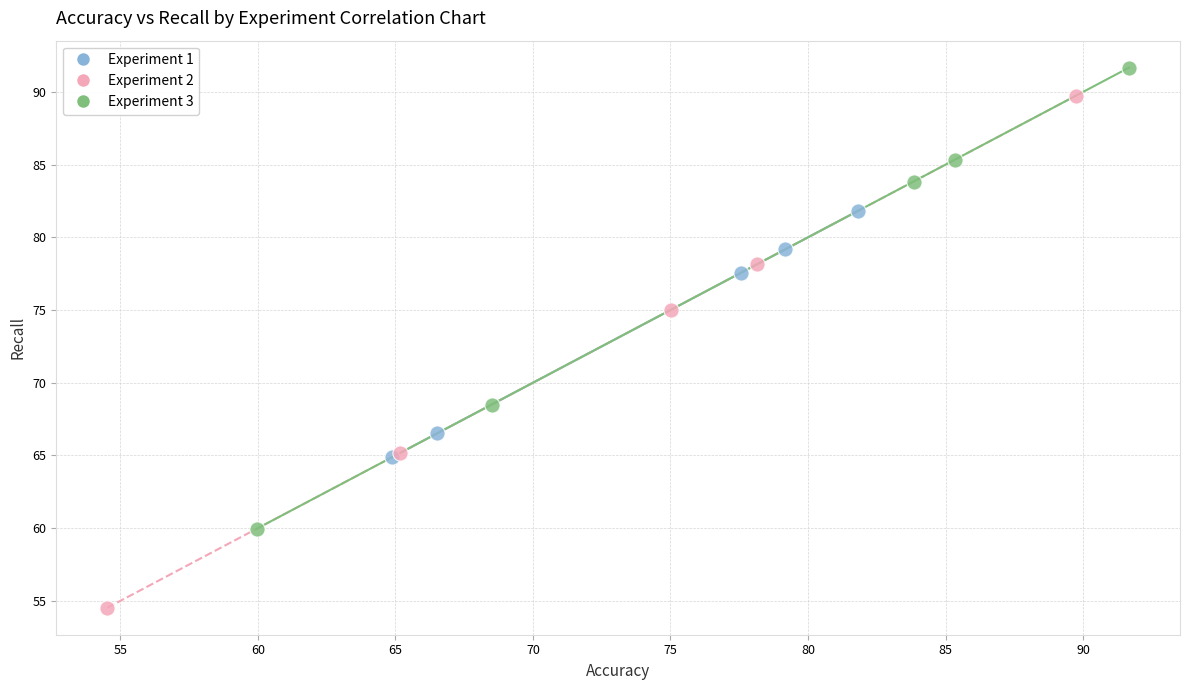

Which series has the largest Y range (max minus min)?

Experiment 2